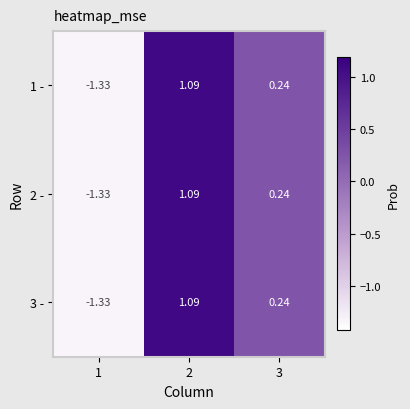

Is the value of 1 - at 1 greater than the value of 3 - at 3?

No